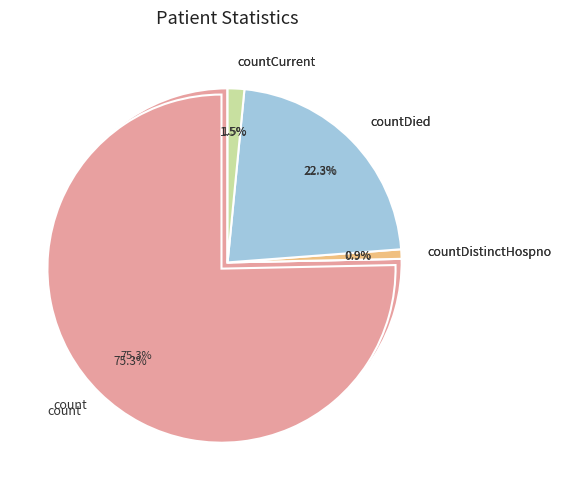

To the nearest percent, what percentage of the pie is countCurrent?

2%